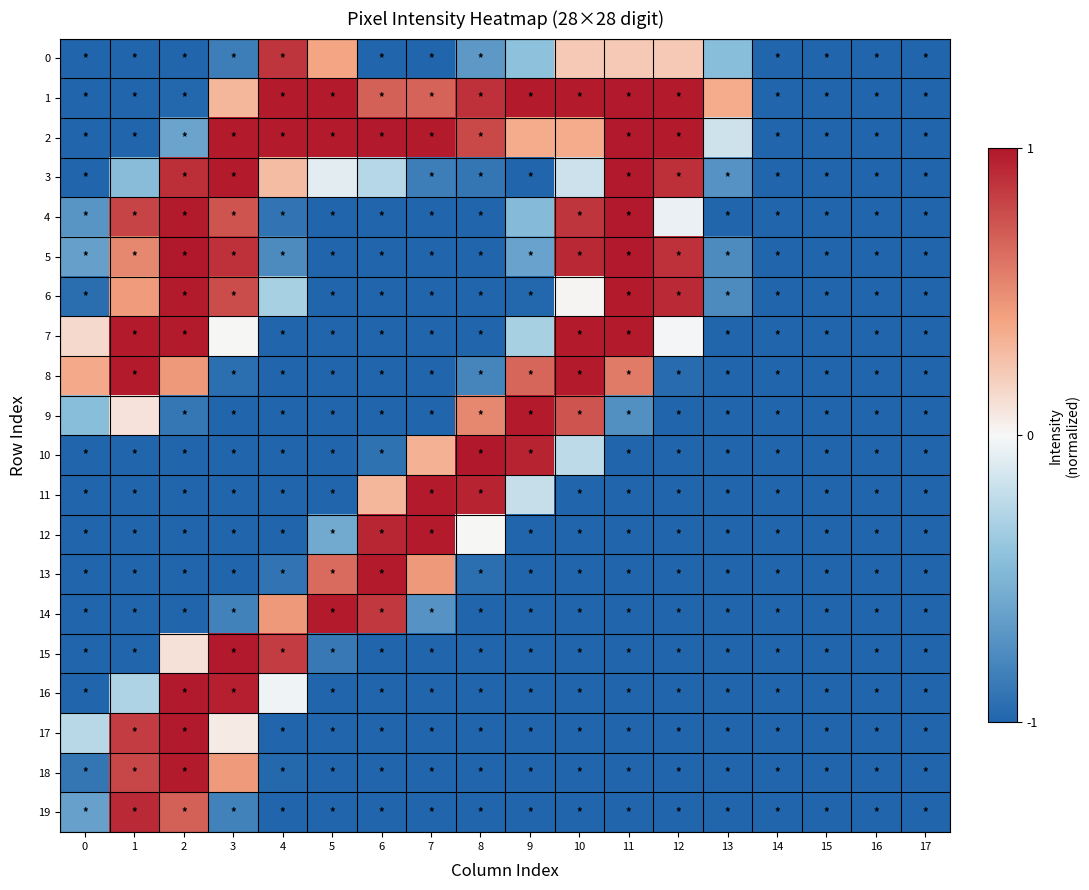

What is the total value across all series at 15?

-20.0